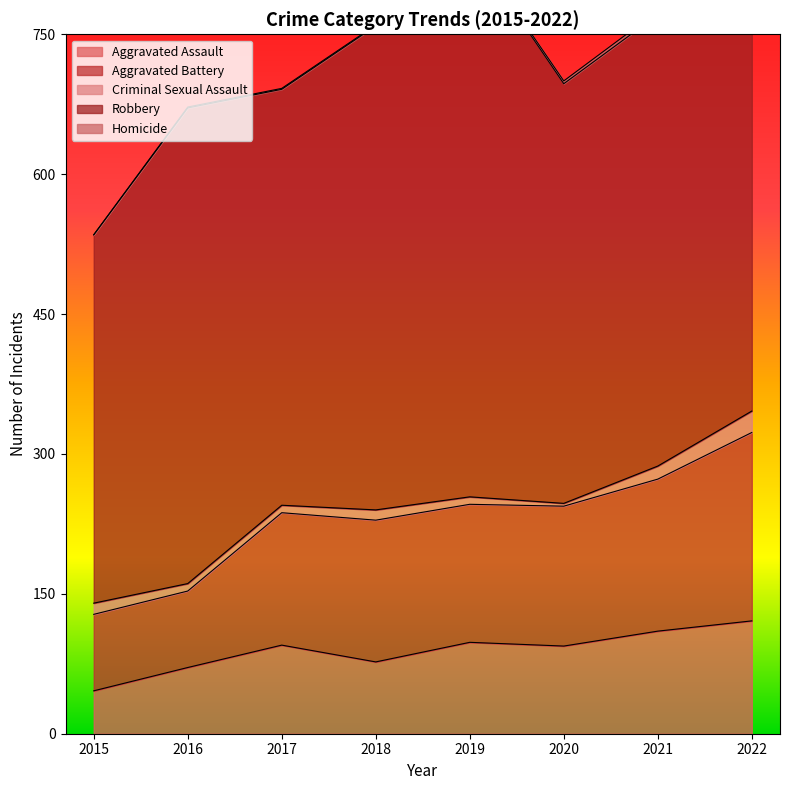

What is the difference between the second highest and second lowest values in the Robbery series?

75